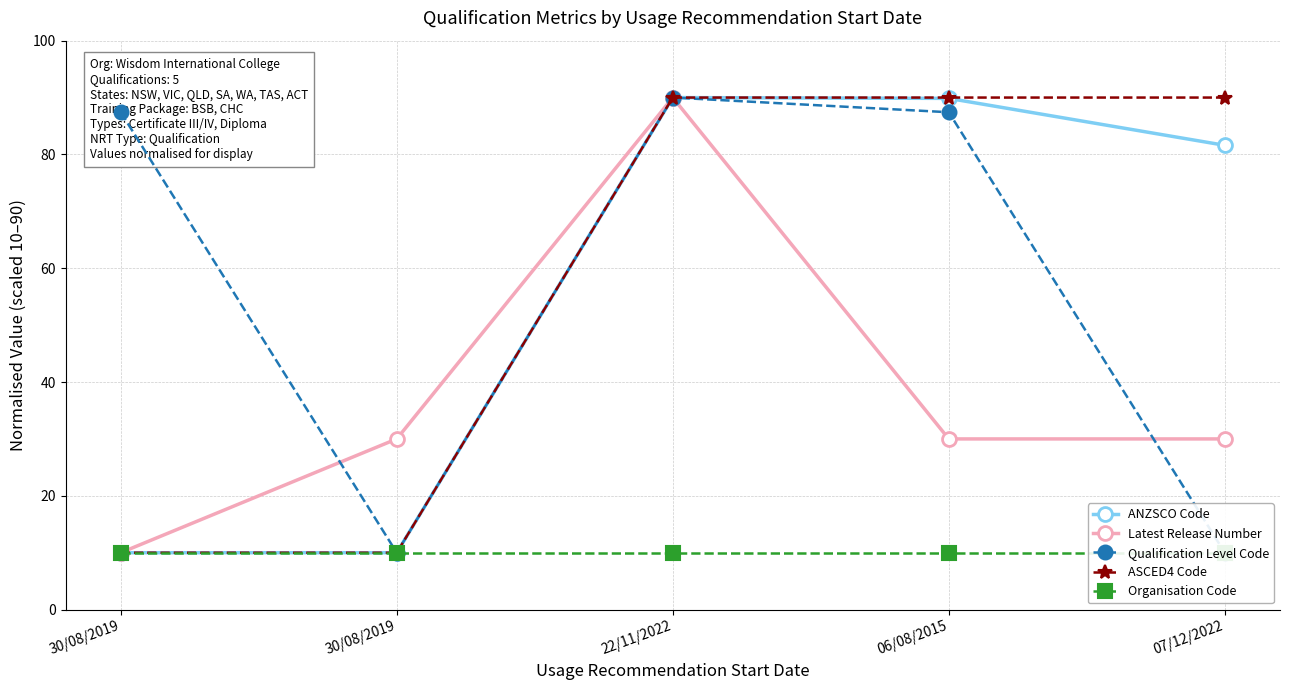

Which has a higher value, 30/08/2019 or 22/11/2022?

22/11/2022